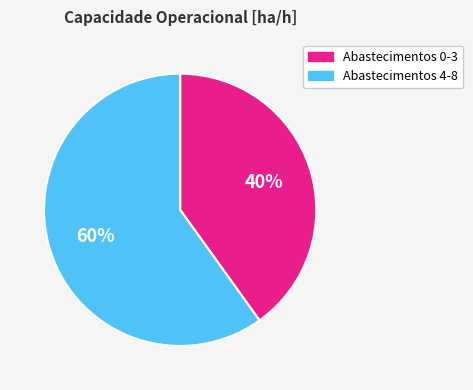

Is there any slice that represents more than half of the pie?

Yes